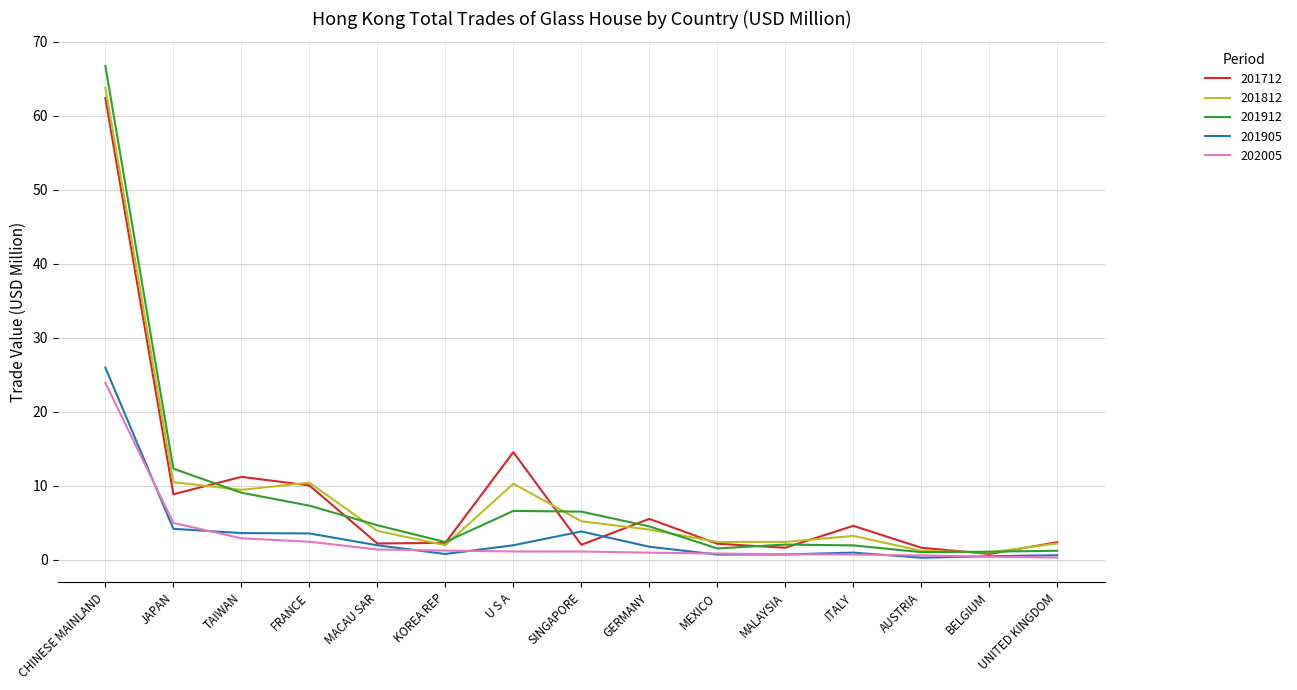

What is the sum of the 201905 values at MACAU SAR and AUSTRIA?

2.2